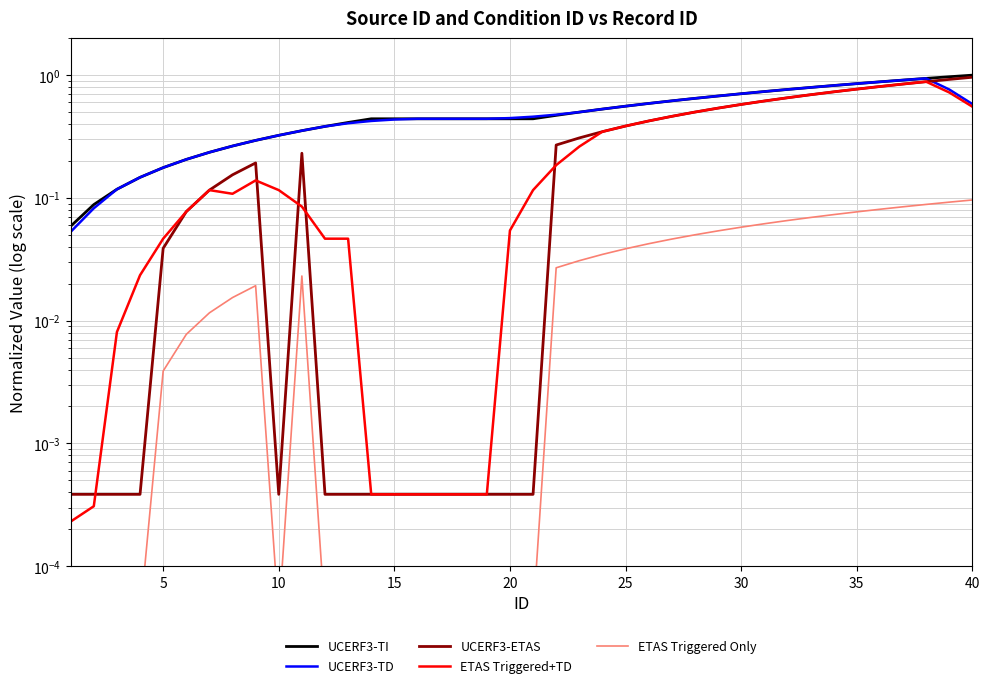

True or false: ETAS Triggered Only has a value of 0.0 at 18.

False